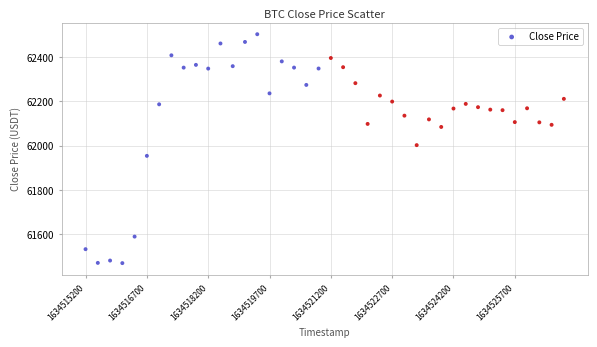

What is the range of Y values (max minus min)?

1032.1